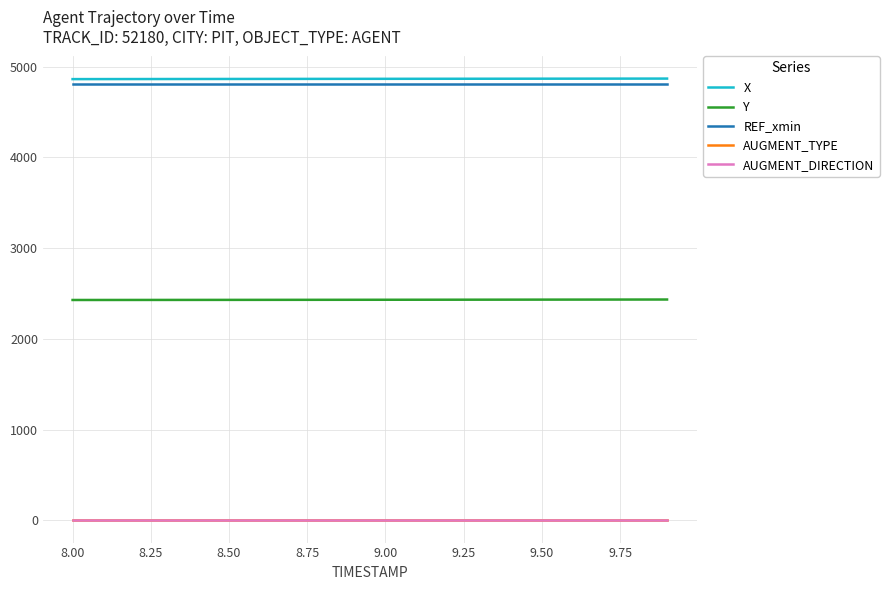

Rank the series by their maximum value, from lowest to highest.

AUGMENT_TYPE, AUGMENT_DIRECTION, Y, REF_xmin, X